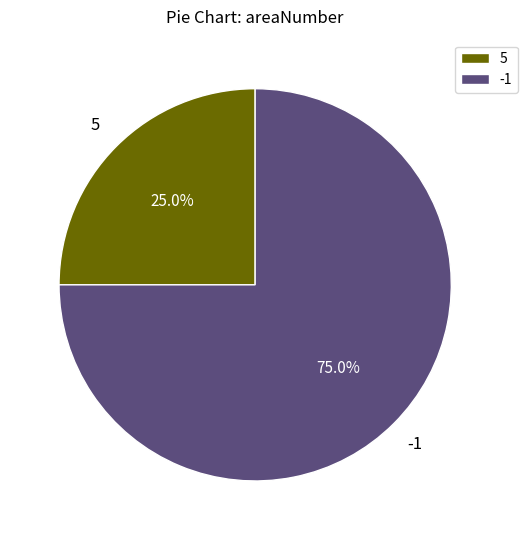

How much of the chart is everything except 5?

75.0%